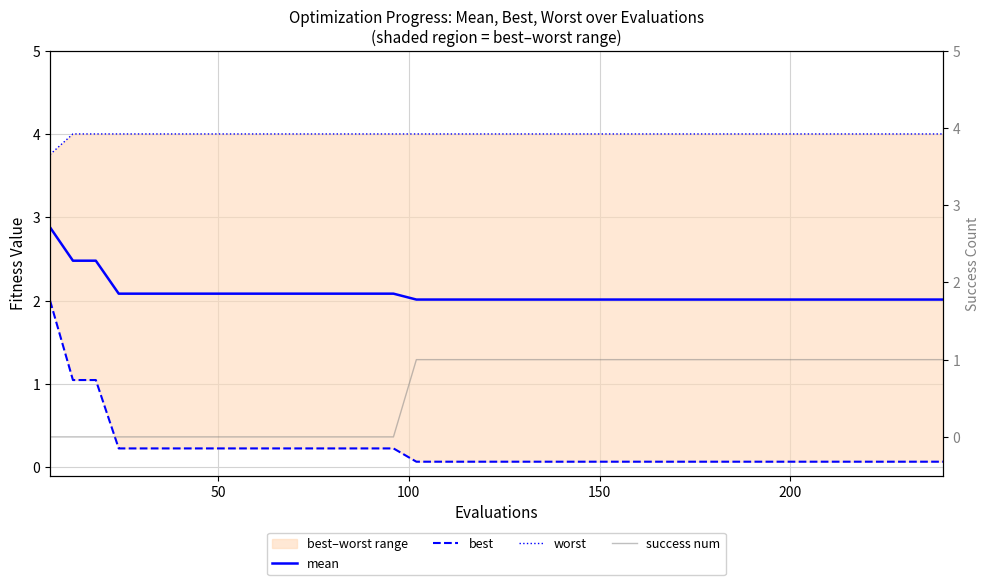

Which series has the widest spread of values?

best